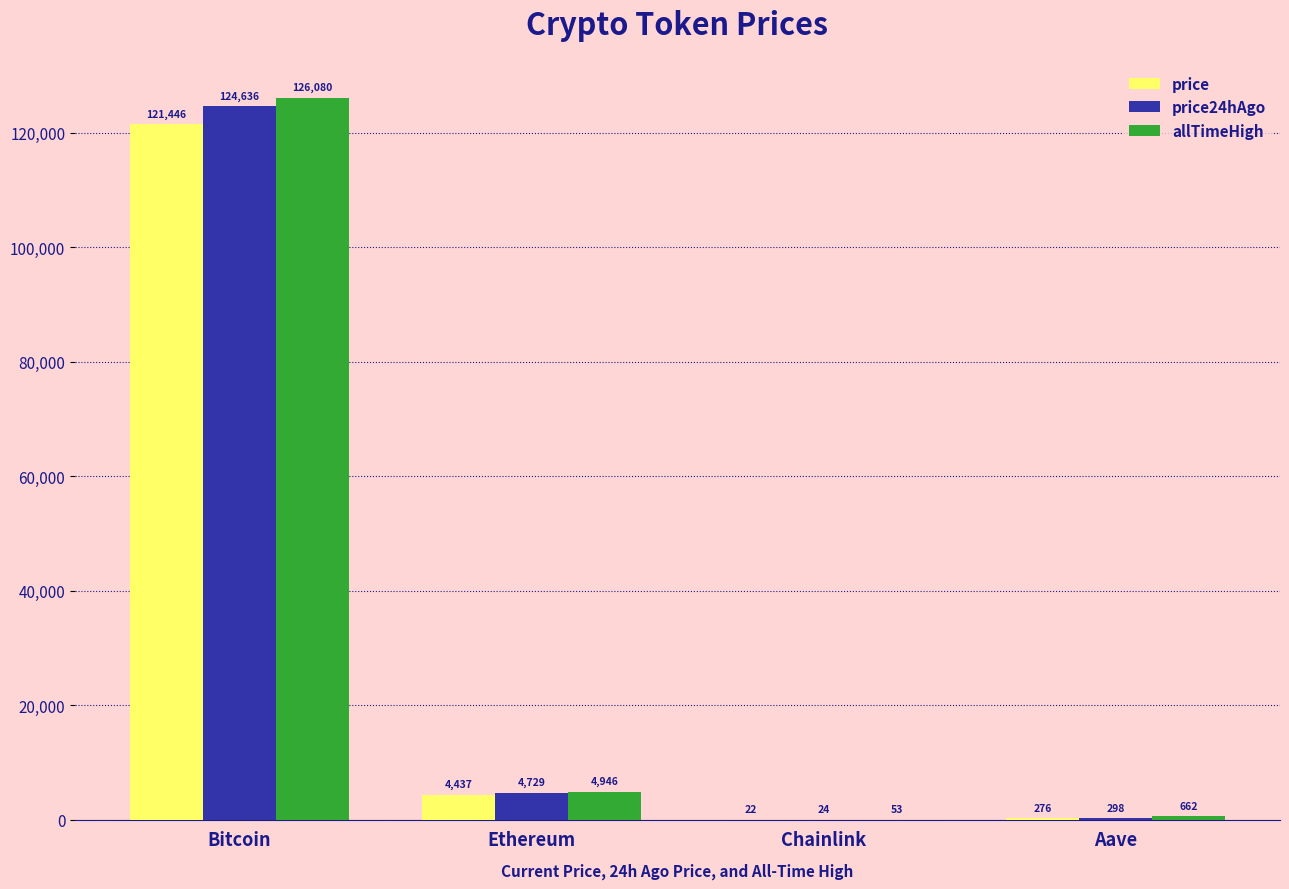

What is the sum of the price values at Bitcoin and Chainlink?

121467.8